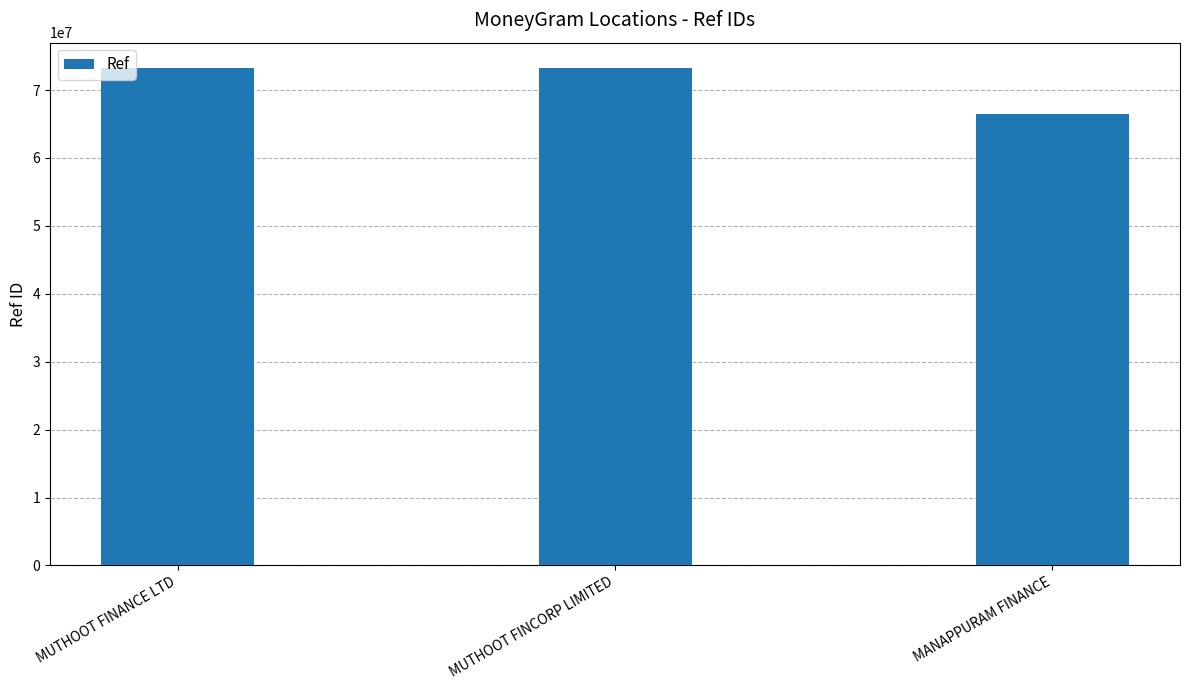

What is the sum of all values?

213075772